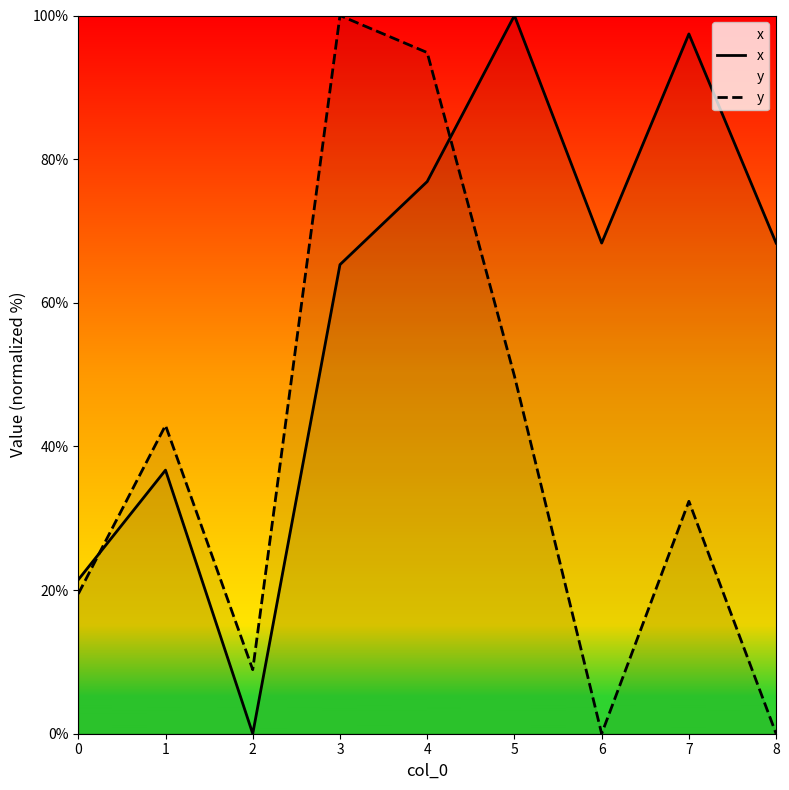

True or false: y and x intersect in this chart.

True